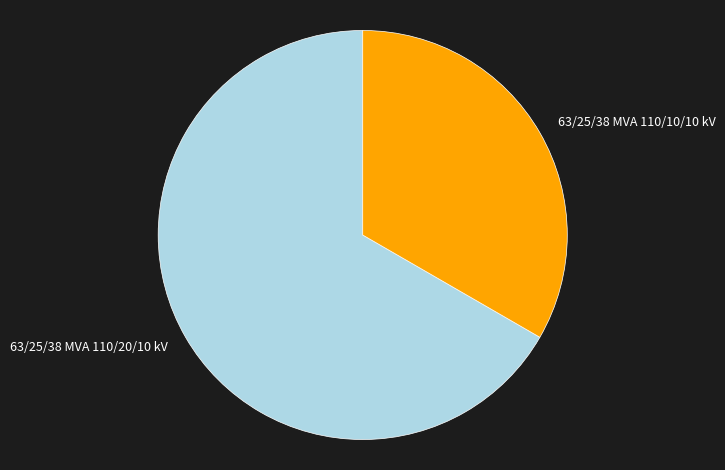

Rank the categories by value from highest to lowest.

63/25/38 MVA 110/20/10 kV, 63/25/38 MVA 110/10/10 kV